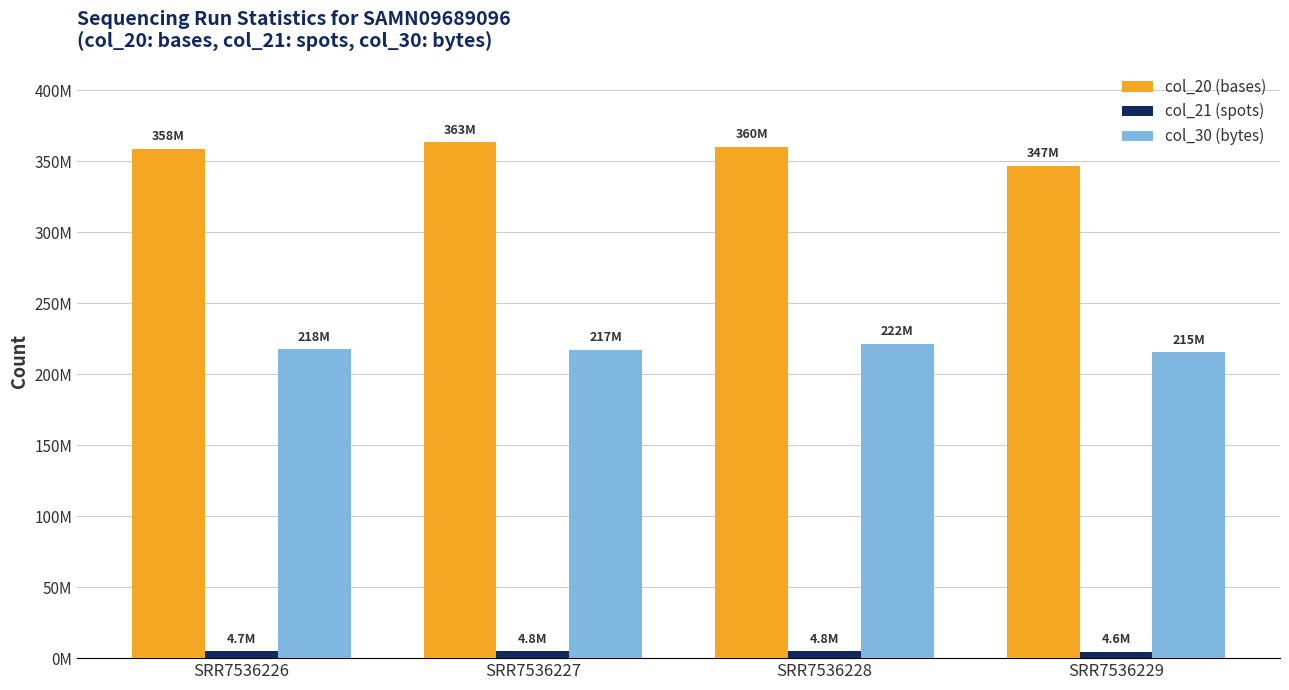

Are the bars horizontal?

No